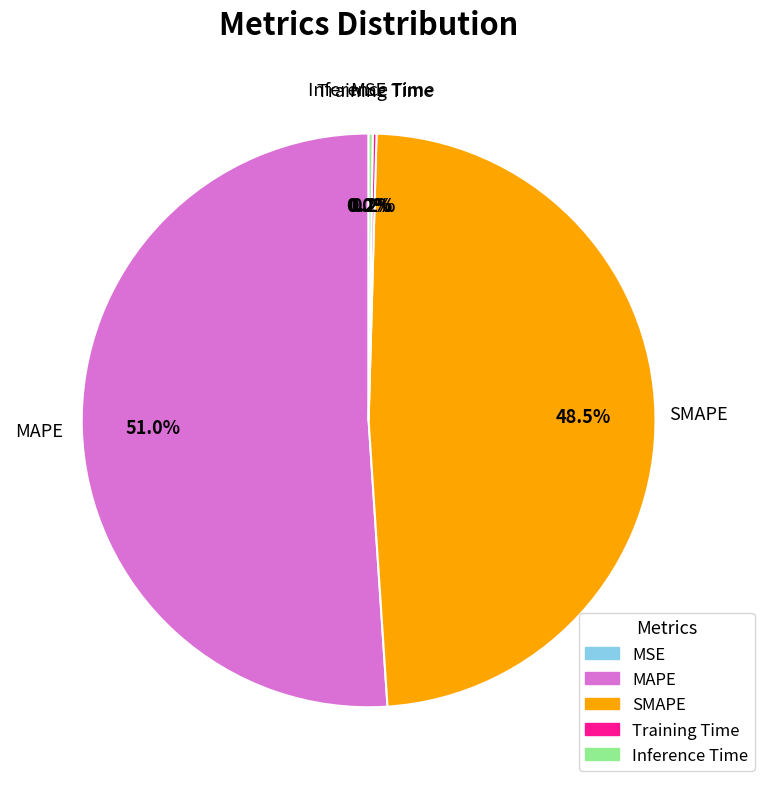

What is the majority slice?

MAPE